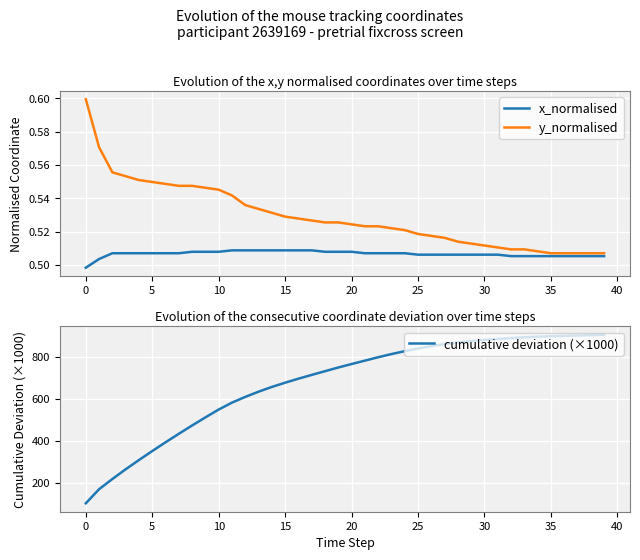

True or false: cumulative deviation (×1000) has a value of 155.9 at 13.

False